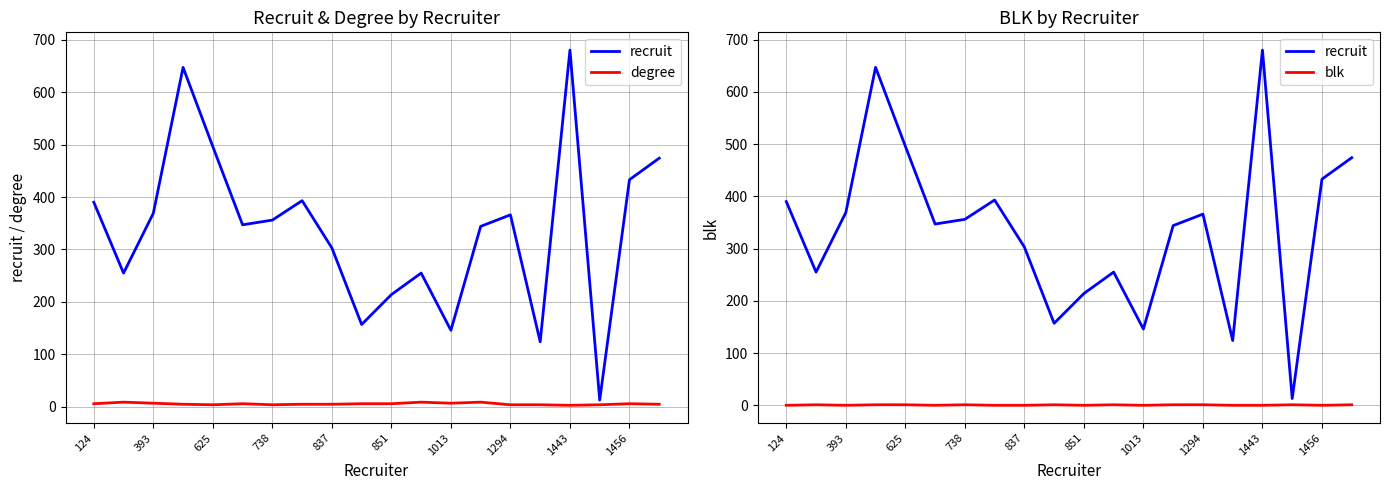

What are all the series names shown in the legend?

recruit, degree, blk